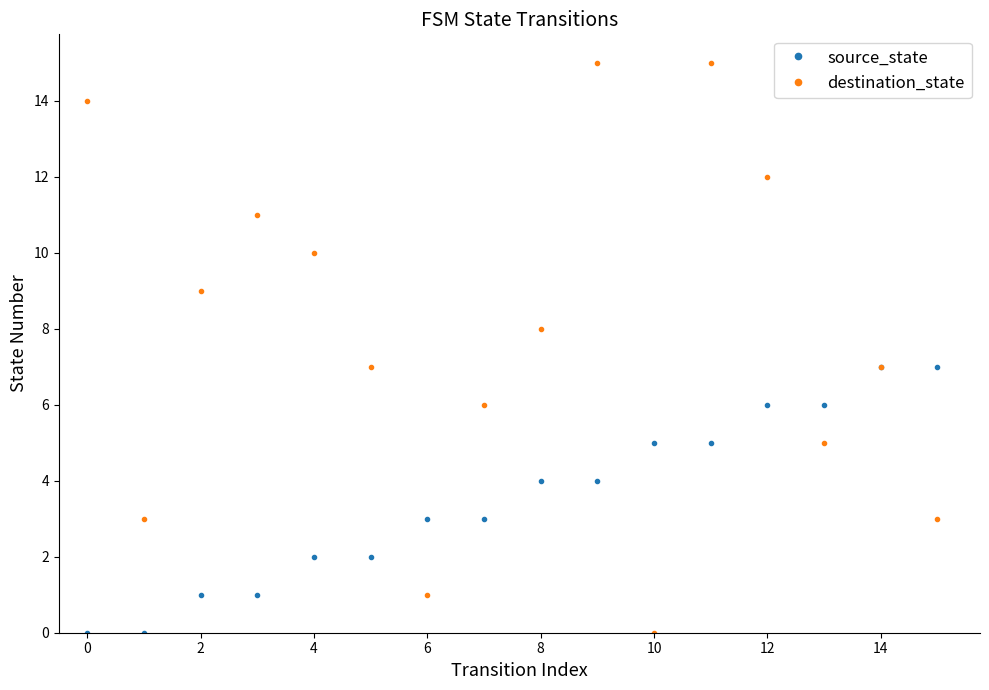

How many source_state values are between 2 and 6?

10